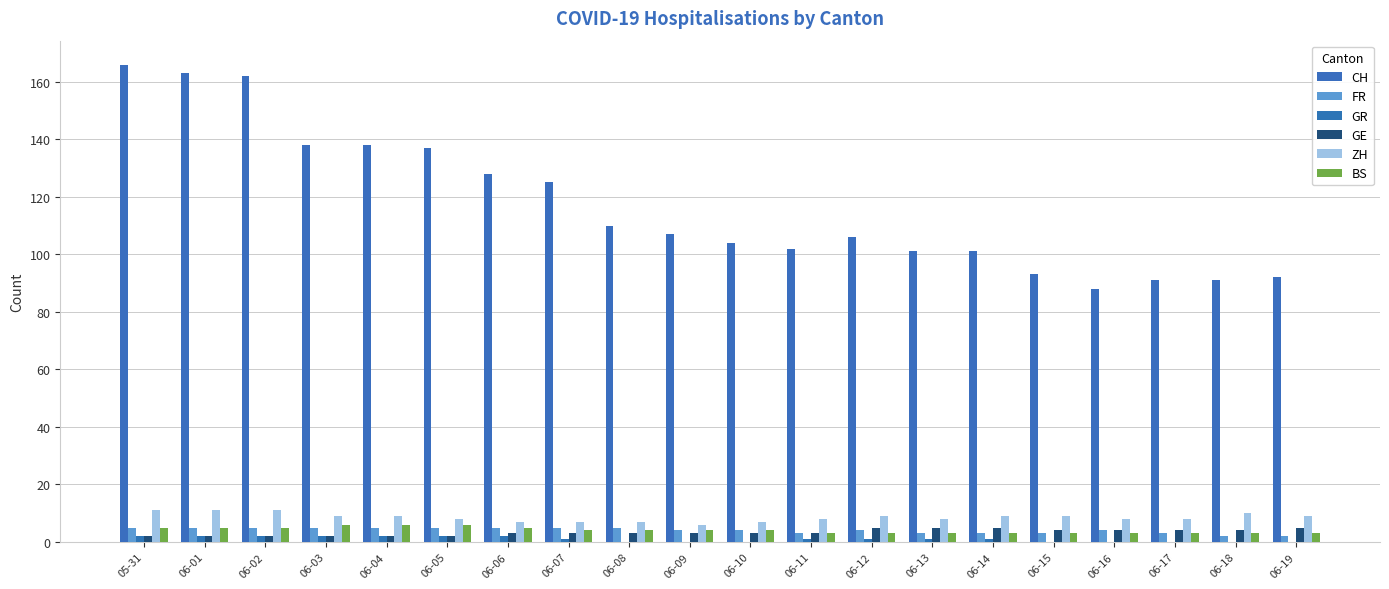

Reading left to right, list all the values displayed in this chart.

CH: 166	163	162	138	138	137	128	125	110	107	104	102	106	101	101	93	88	91	91	92
FR: 5	5	5	5	5	5	5	5	5	4	4	3	4	3	3	3	4	3	2	2
GR: 2	2	2	2	2	2	2	1	0	0	0	1	1	1	1	0	0	0	0	0
GE: 2	2	2	2	2	2	3	3	3	3	3	3	5	5	5	4	4	4	4	5
ZH: 11	11	11	9	9	8	7	7	7	6	7	8	9	8	9	9	8	8	10	9
BS: 5	5	5	6	6	6	5	4	4	4	4	3	3	3	3	3	3	3	3	3